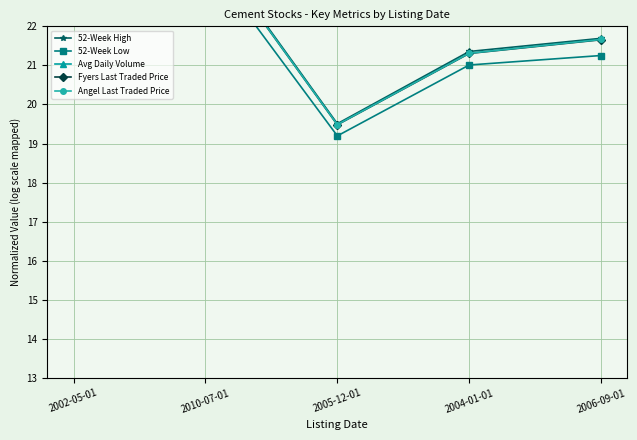

Where is the first local minimum for 52-Week High?

2005-12-01